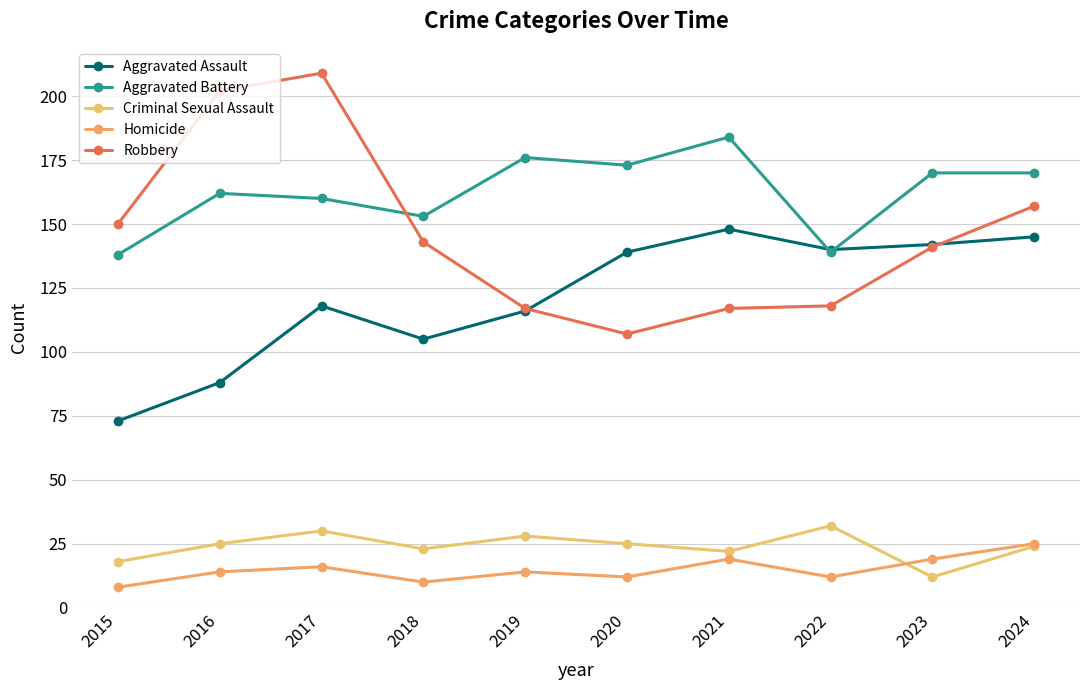

How many series are shown in this chart?

5